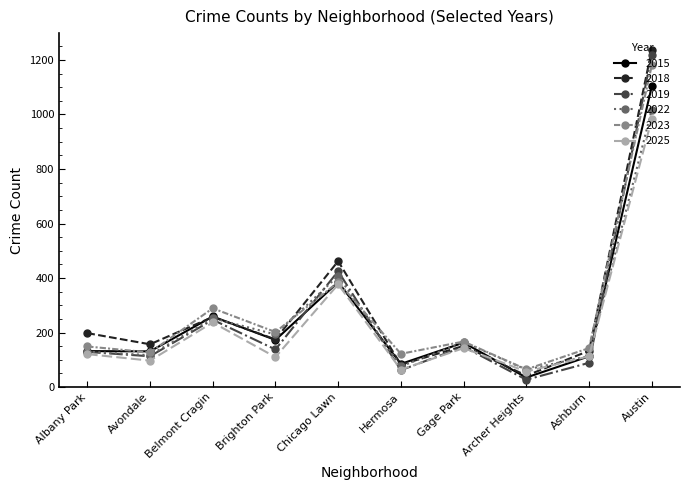

What is the minimum value for 2019?

27